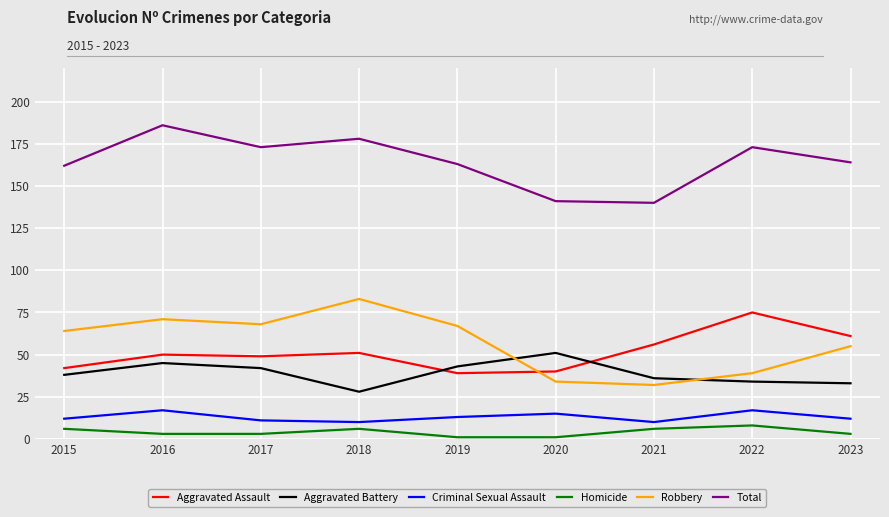

How many interior local peaks does the Robbery series have?

2